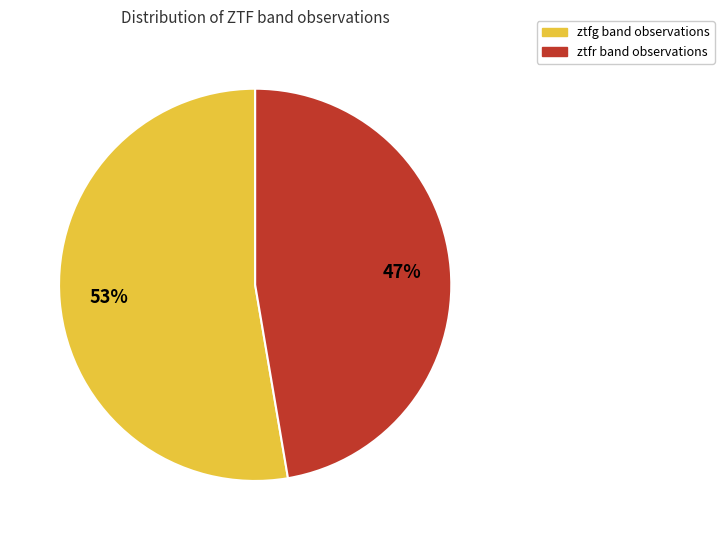

What is the ratio of the value at ztfr to the value at ztfg?

0.9